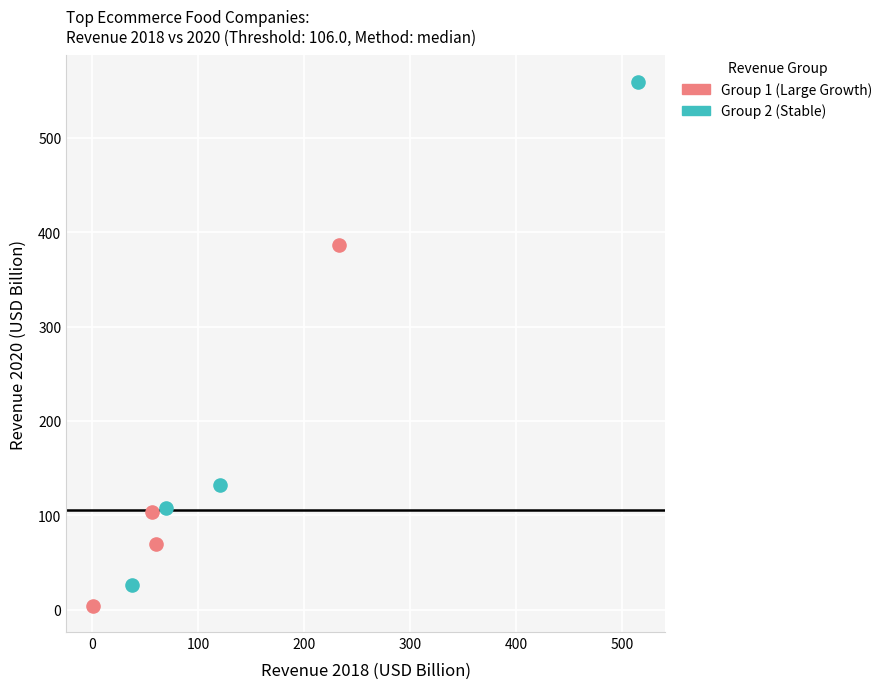

Which series contains the highest Y value?

Group 2 (Stable)